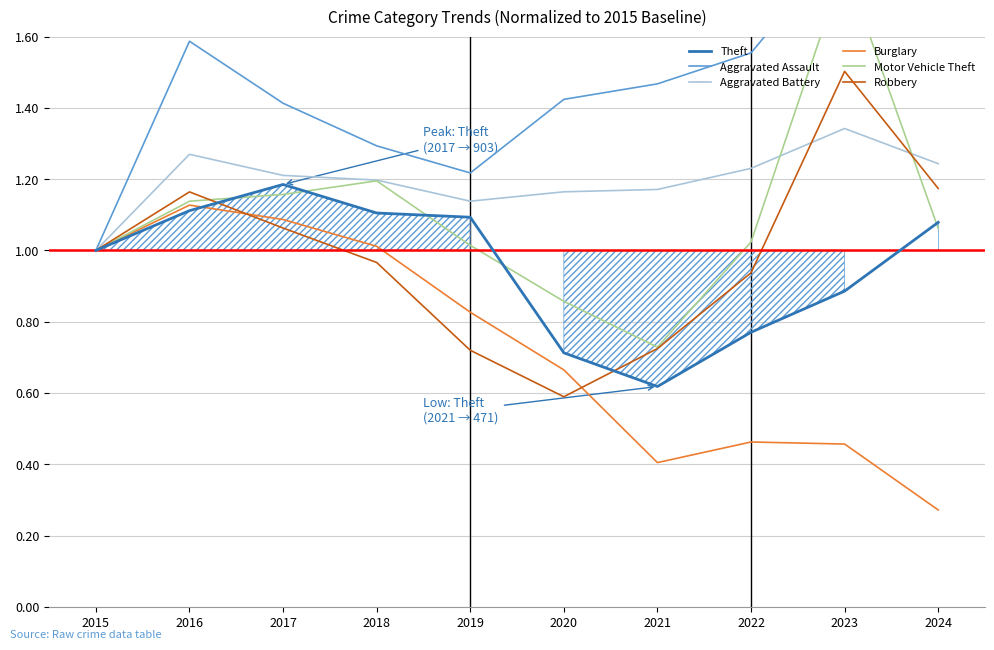

At which category is the sum across all series the highest?

2023